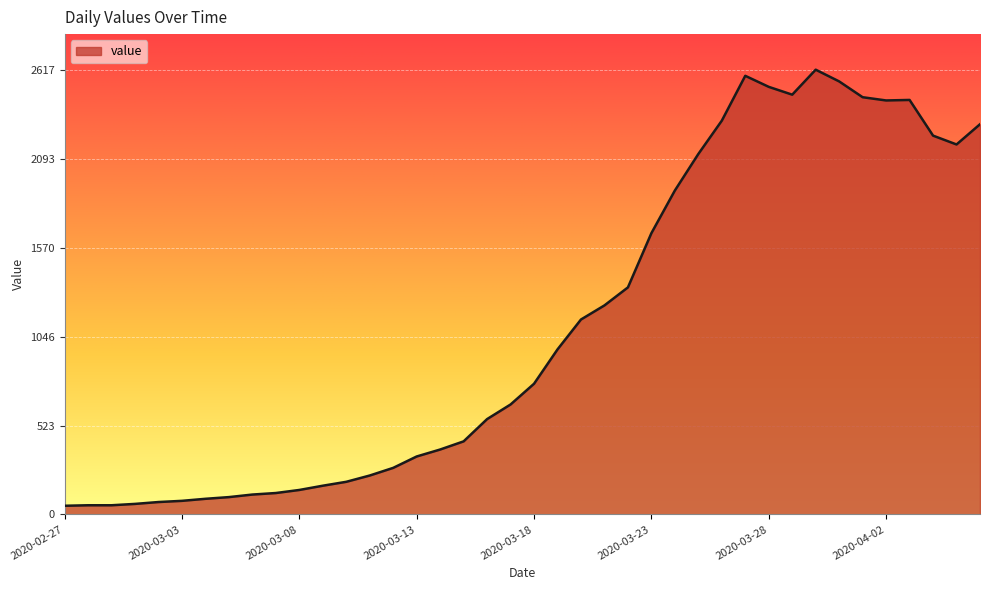

What is the greatest value displayed?

2617